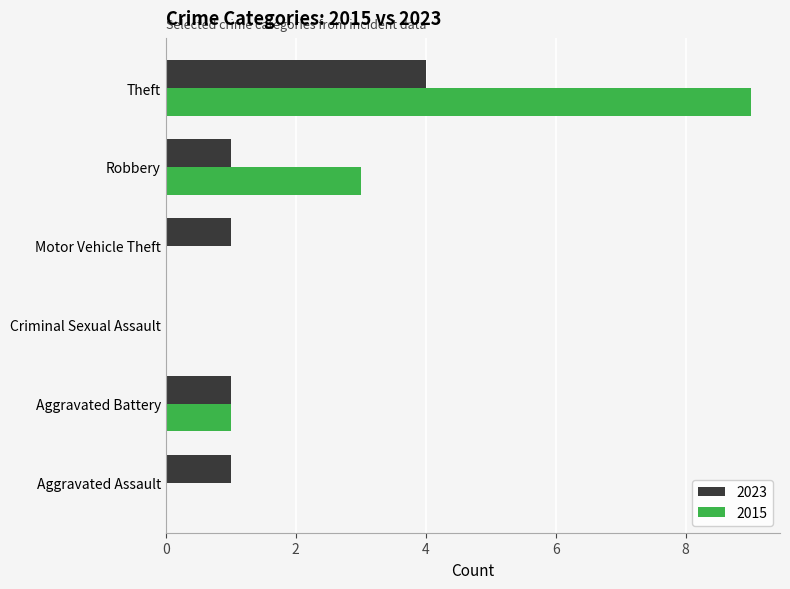

Which series has the largest total across all categories?

2015